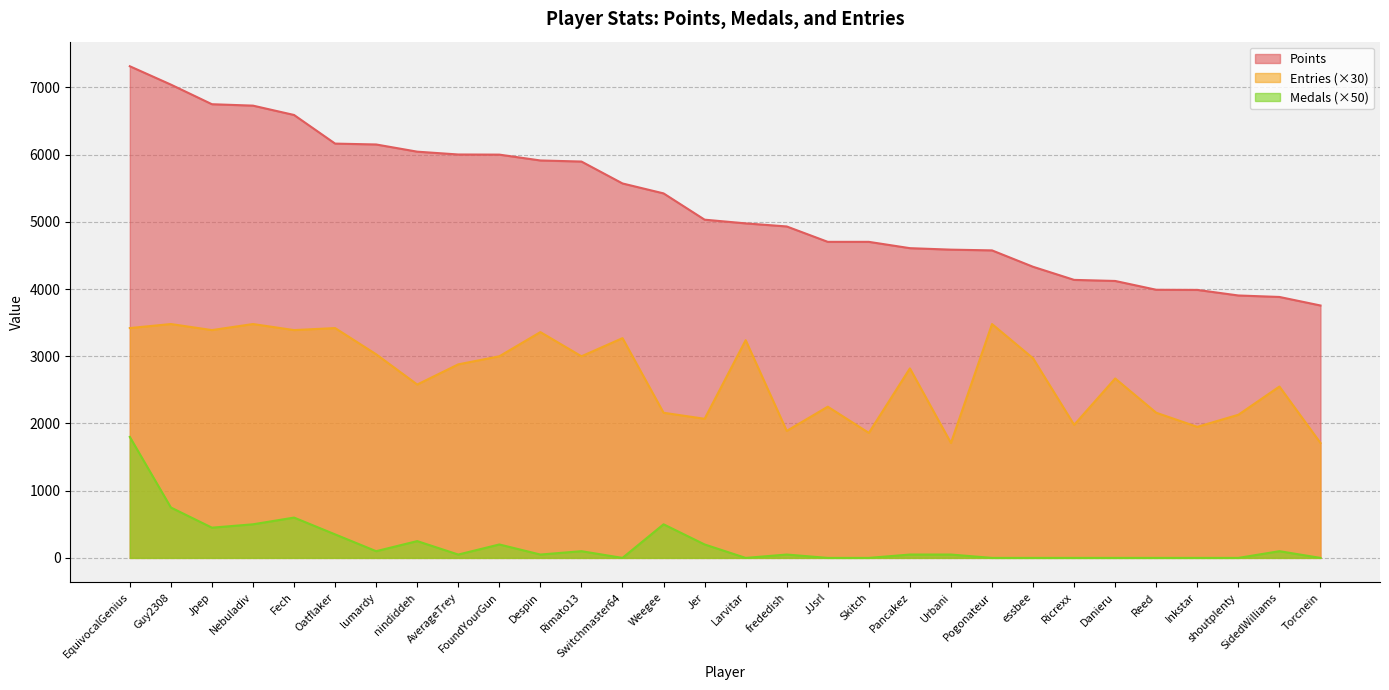

Where is the first local maximum for Entries?

Guy2308